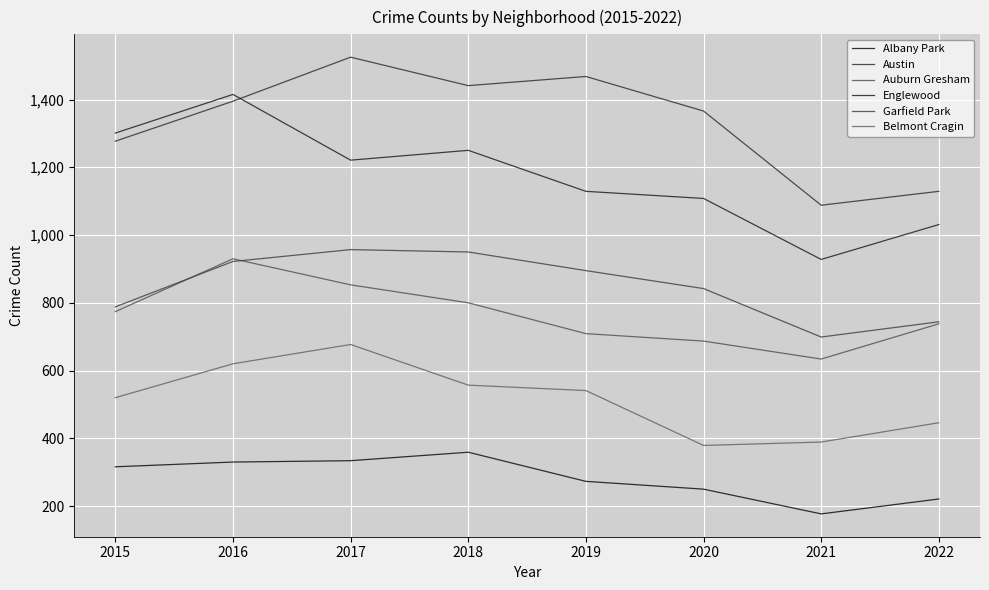

What is the smallest value displayed?

177